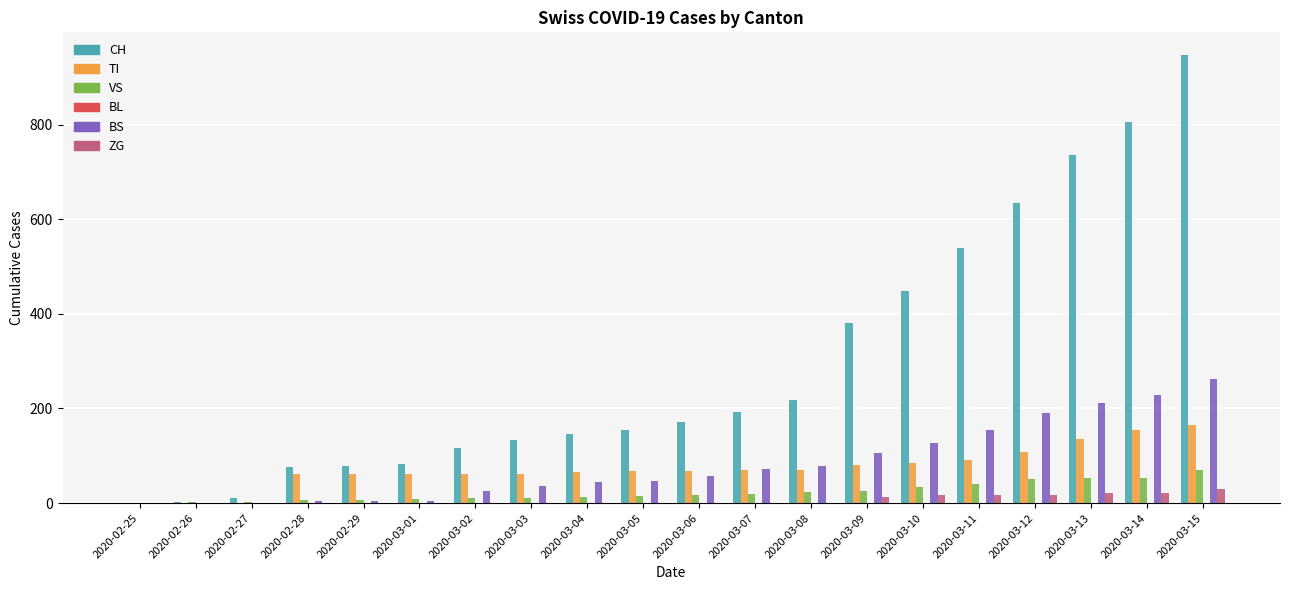

What is the maximum value shown in the chart?

948